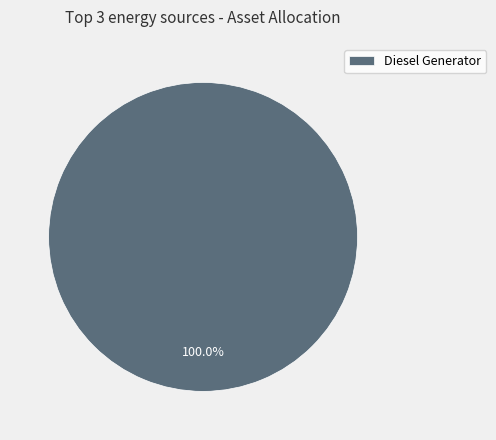

Rank the categories by value from lowest to highest.

Diesel Generator